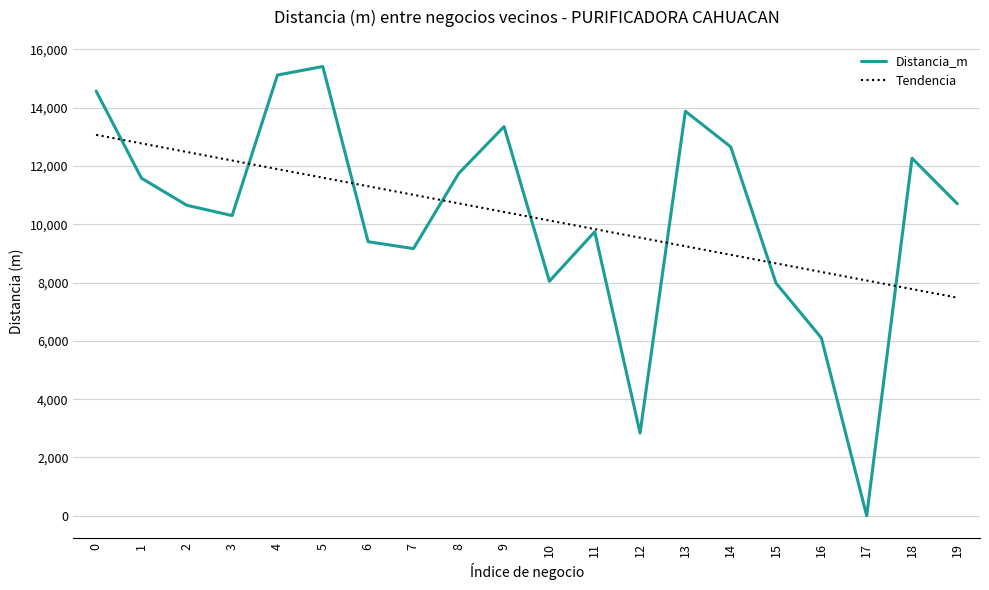

The value of Tendencia at 3 is 12189.0. True or false?

True